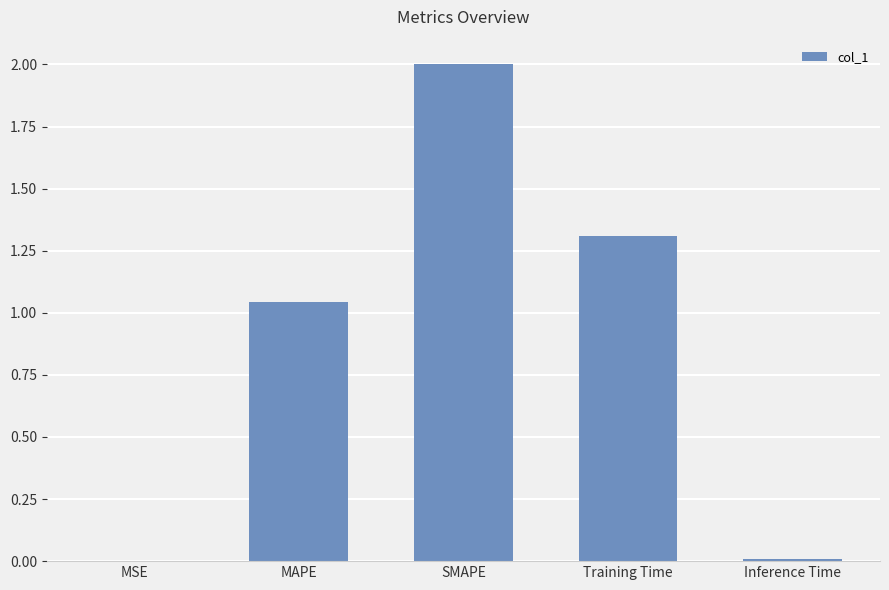

The chart shows a value of 3.4 at SMAPE. True or false?

False